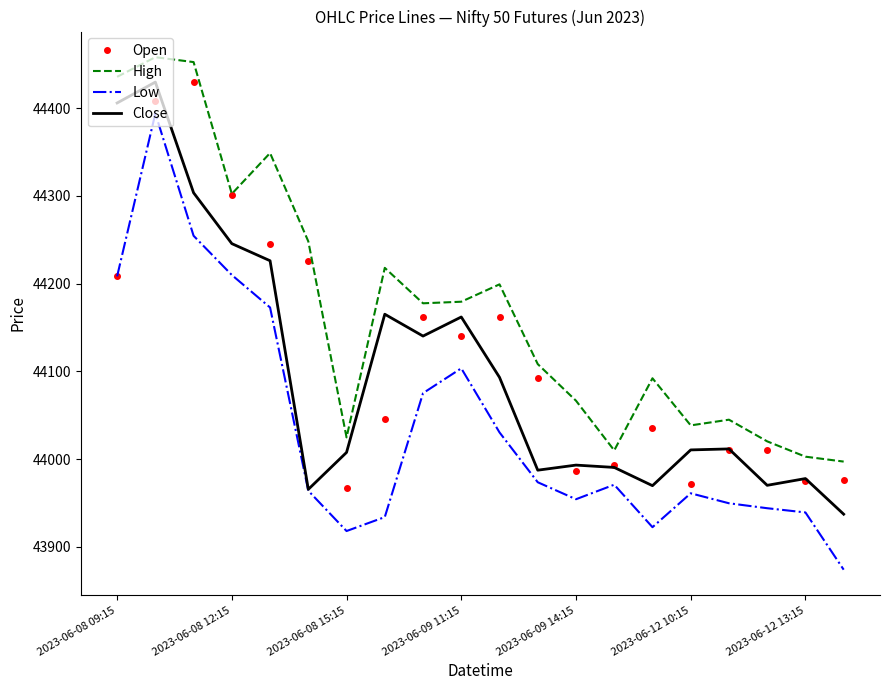

What are all the series names shown in the legend?

Open, High, Low, Close